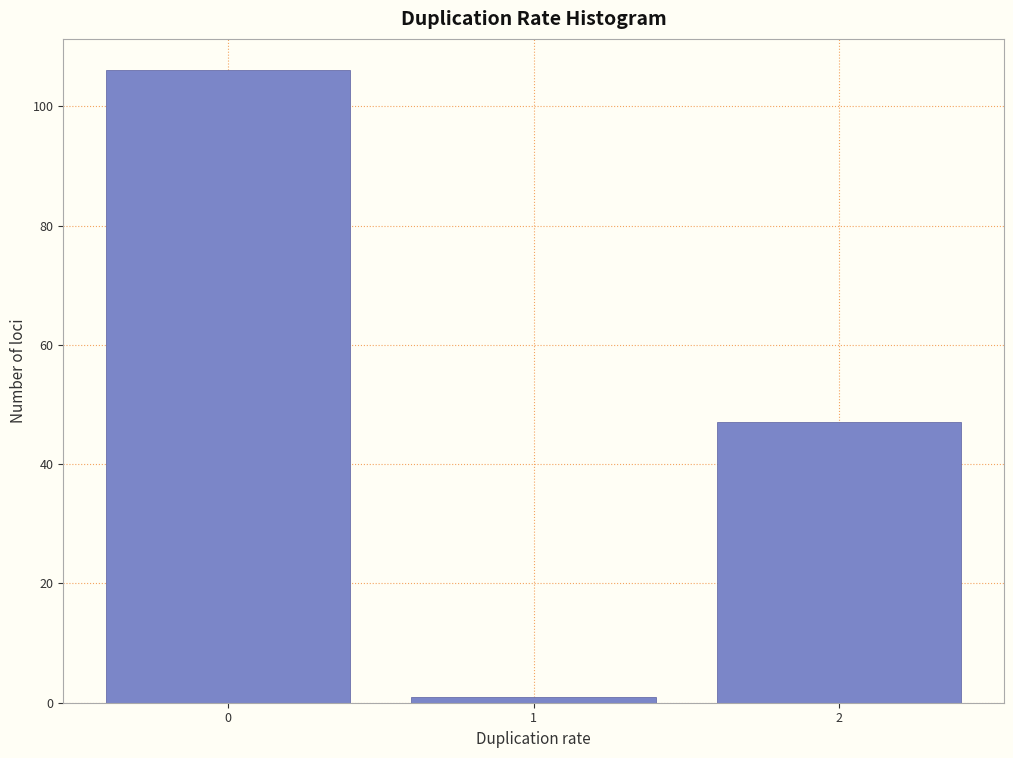

Reading left to right, extract all data points from this chart.

0=106	1=1	2=47